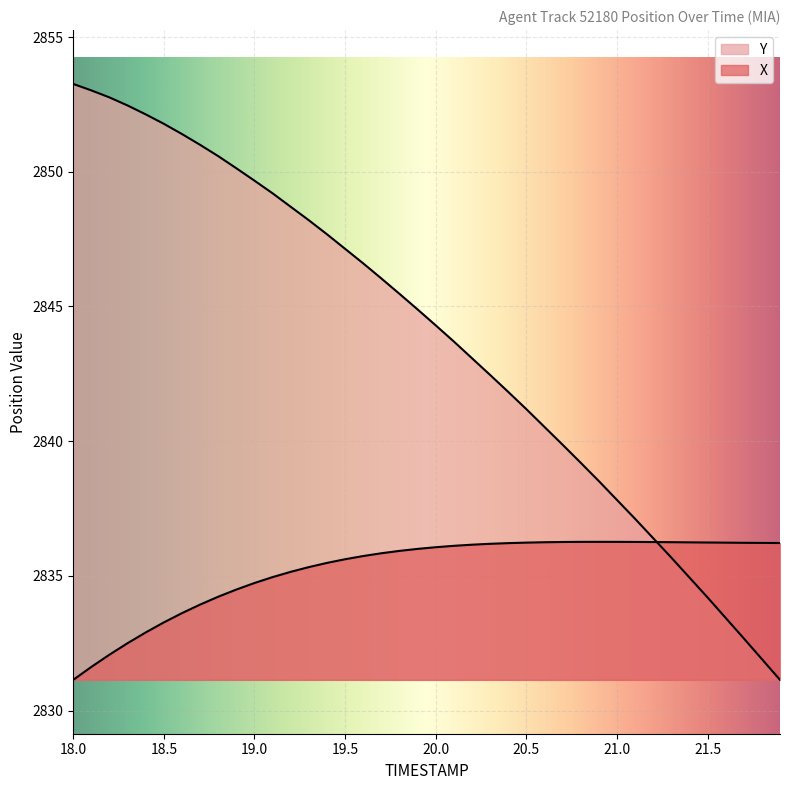

The value of Y at 19 is 1430.7. True or false?

False